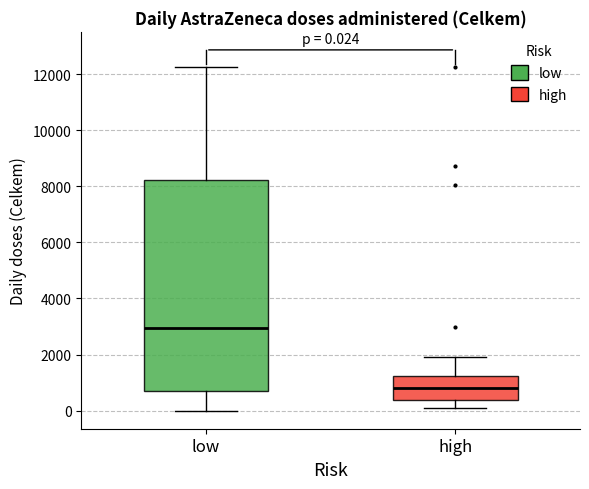

Comparing the boxes themselves (not the whiskers), which one is the tallest?

low